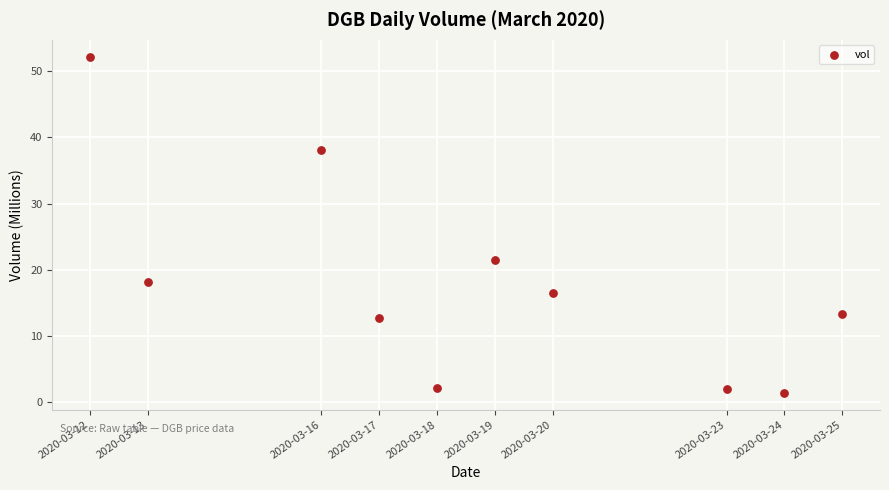

What Y value in the scatter plot is closest to 26?

21.5